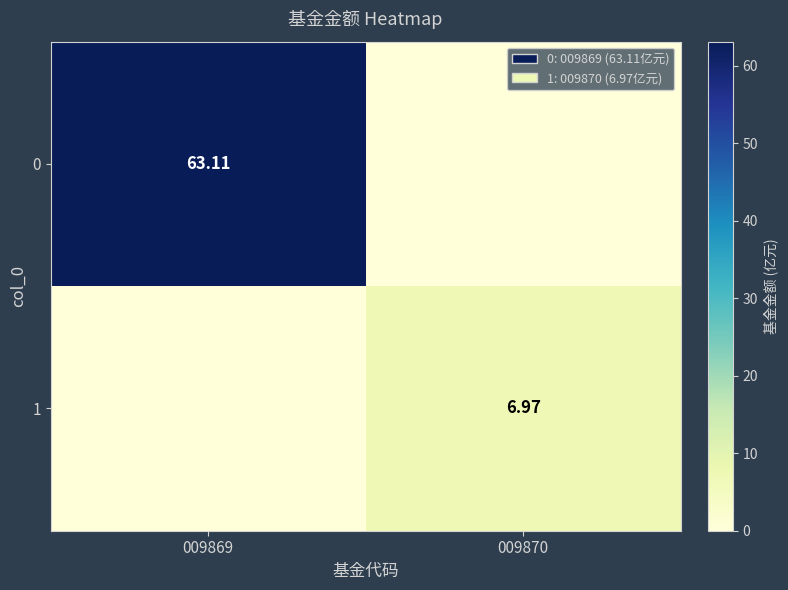

List the series in order of their overall mean, lowest first.

1, 0